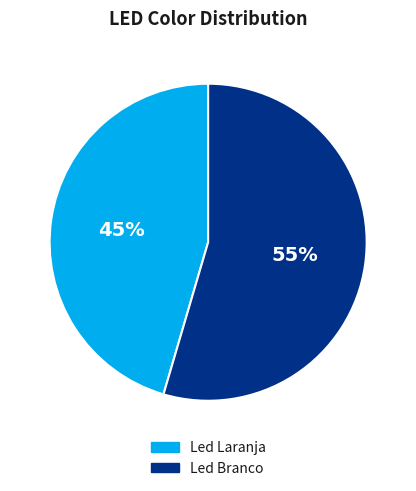

Which slice is the largest?

Led Branco